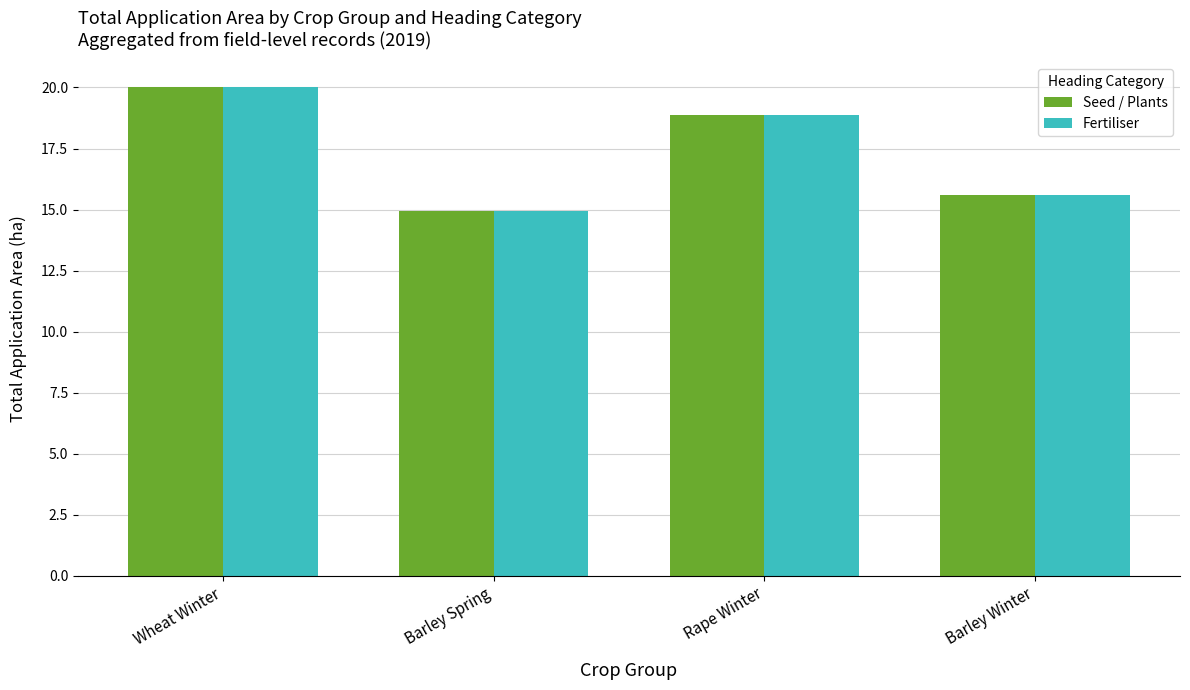

How many bars are there in each group?

2